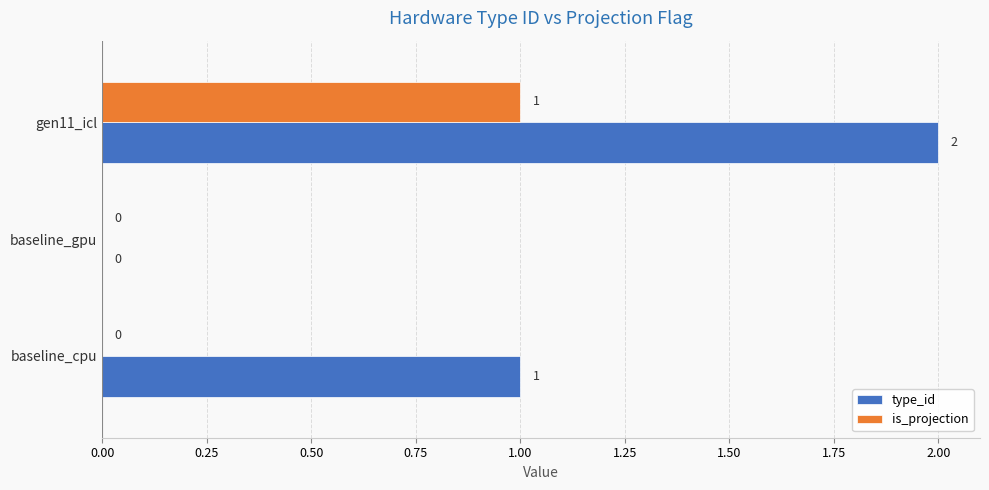

How many series are shown in this chart?

2